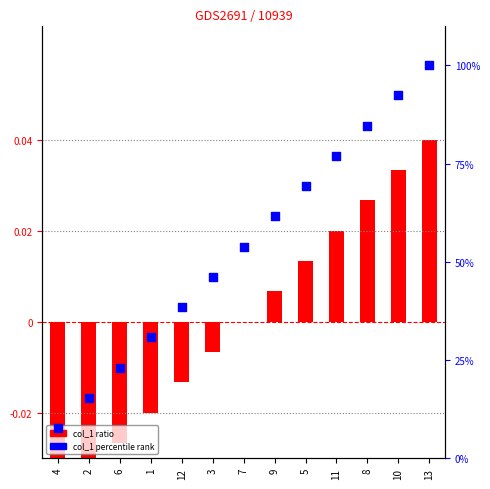

What is the total value across all series at 4?

7.7